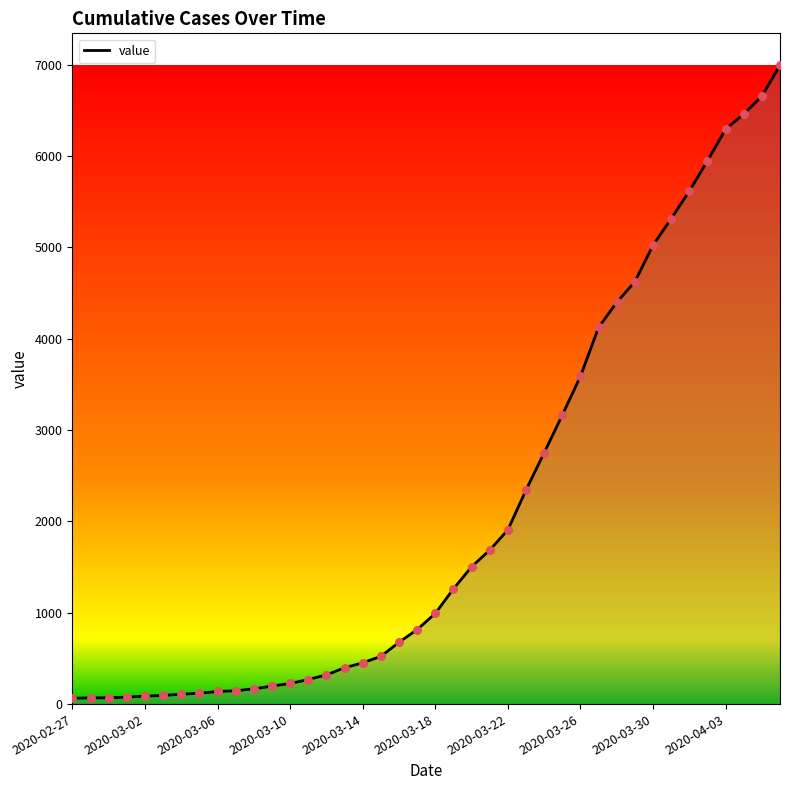

What is the maximum value shown in the chart?

6995